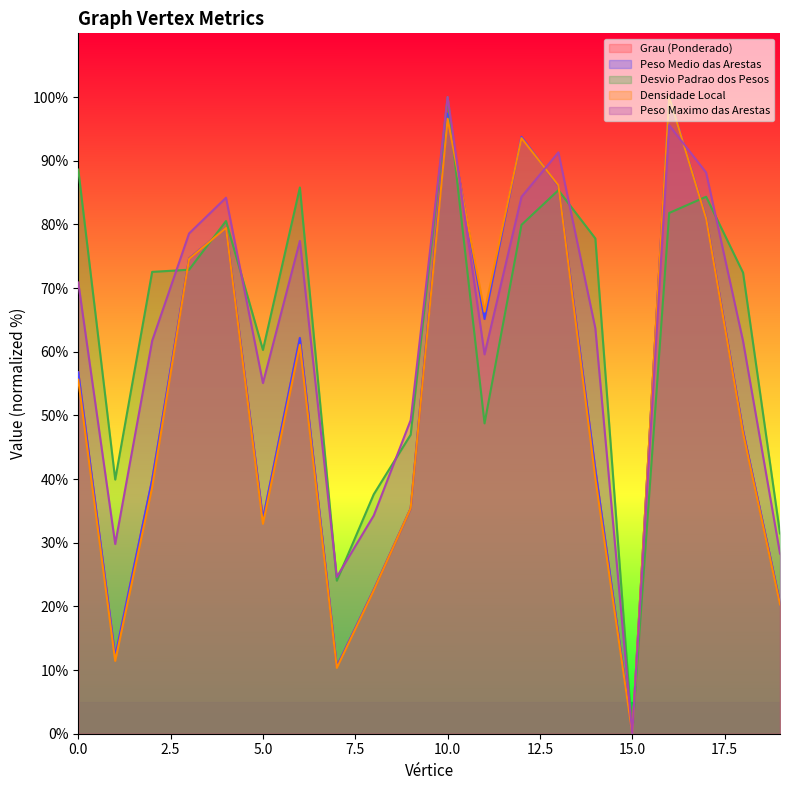

What is the average value of the Peso Maximo das Arestas series?

61.9